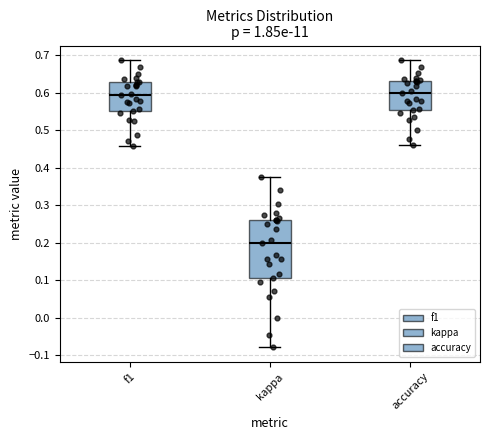

Which box's median line is the lowest?

kappa